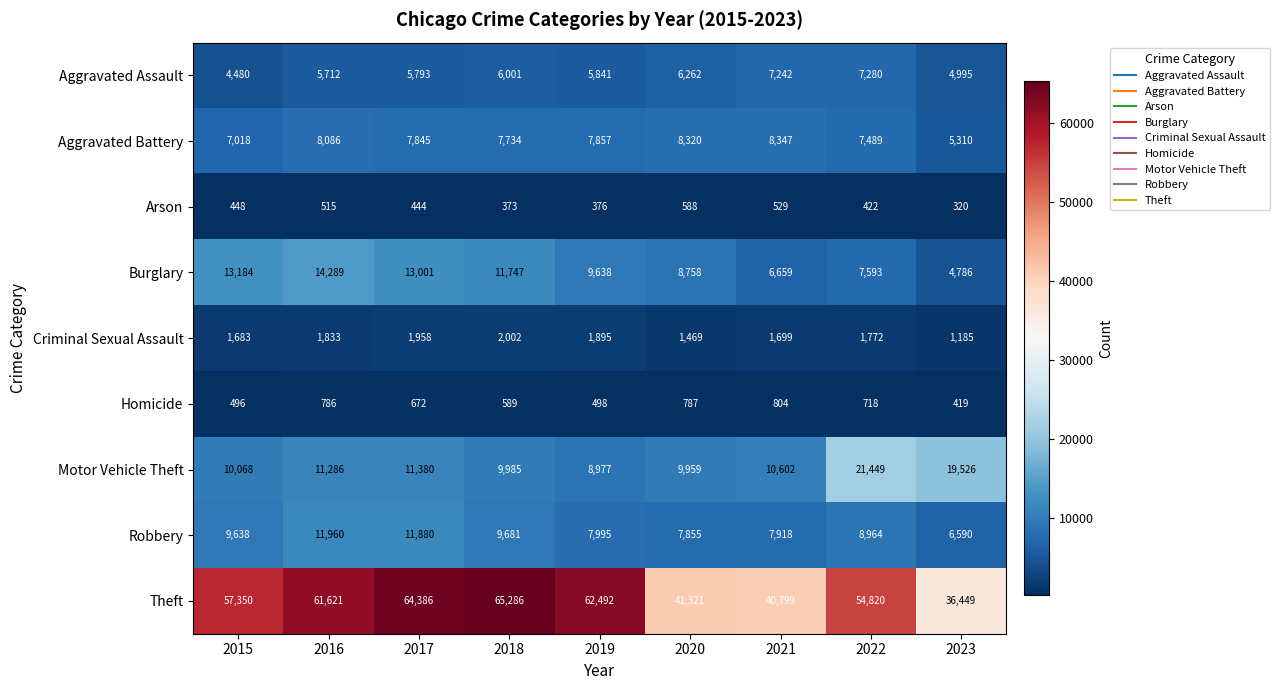

What is the sum of all Burglary values?

89655